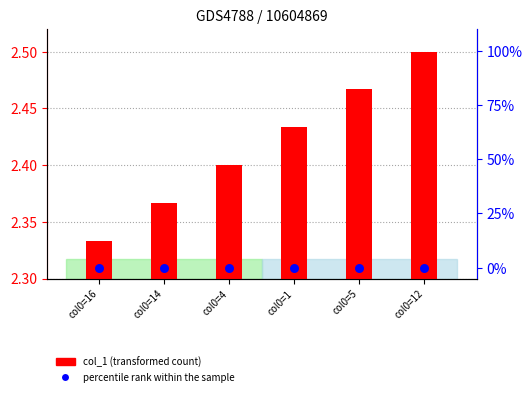

At which category is the sum across all series the highest?

col0=12